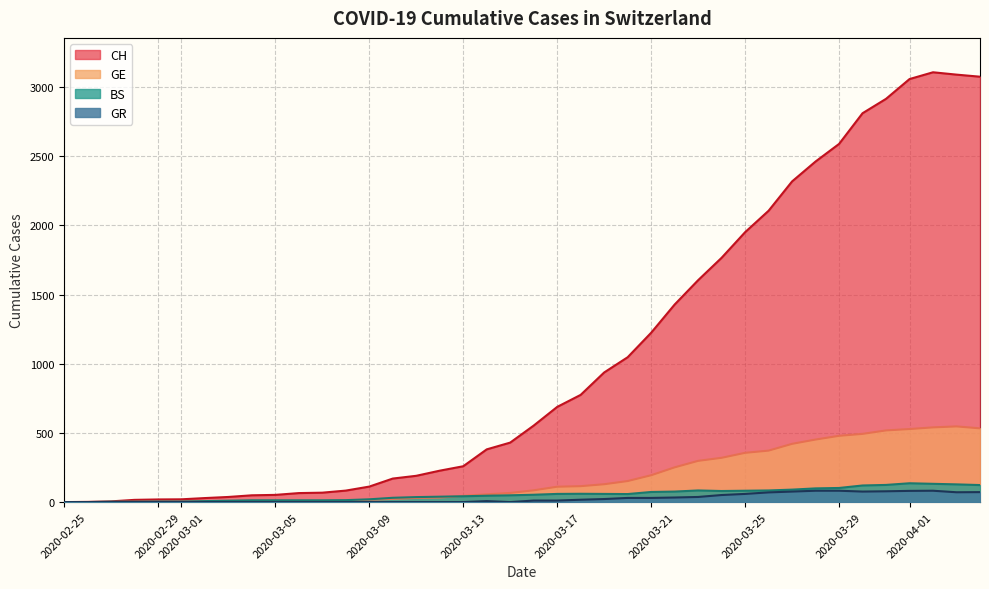

Which series has the largest range (max minus min)?

CH